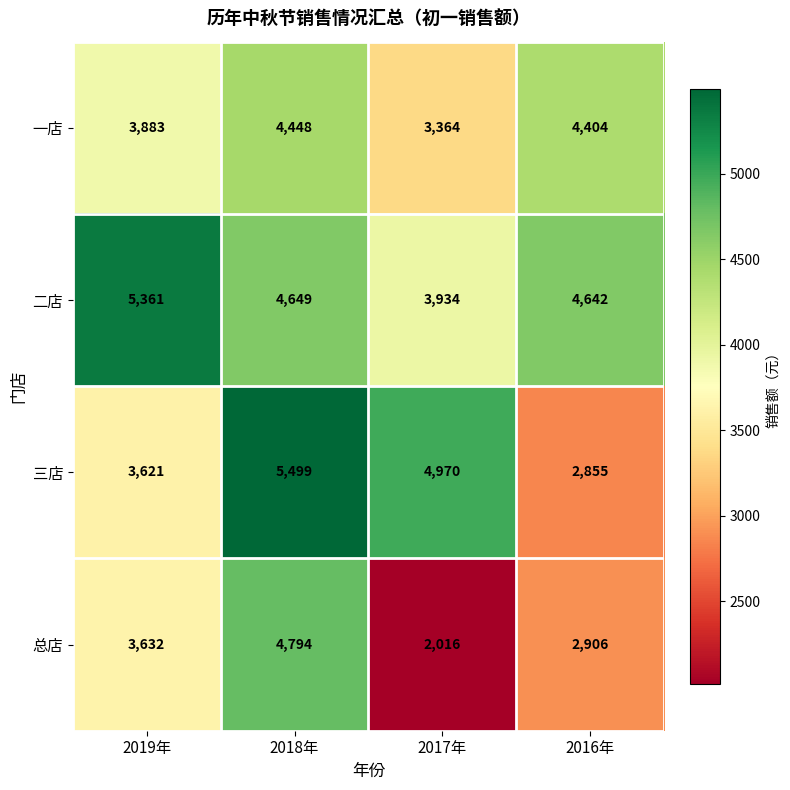

What is the sum of all 总店 values?

13348